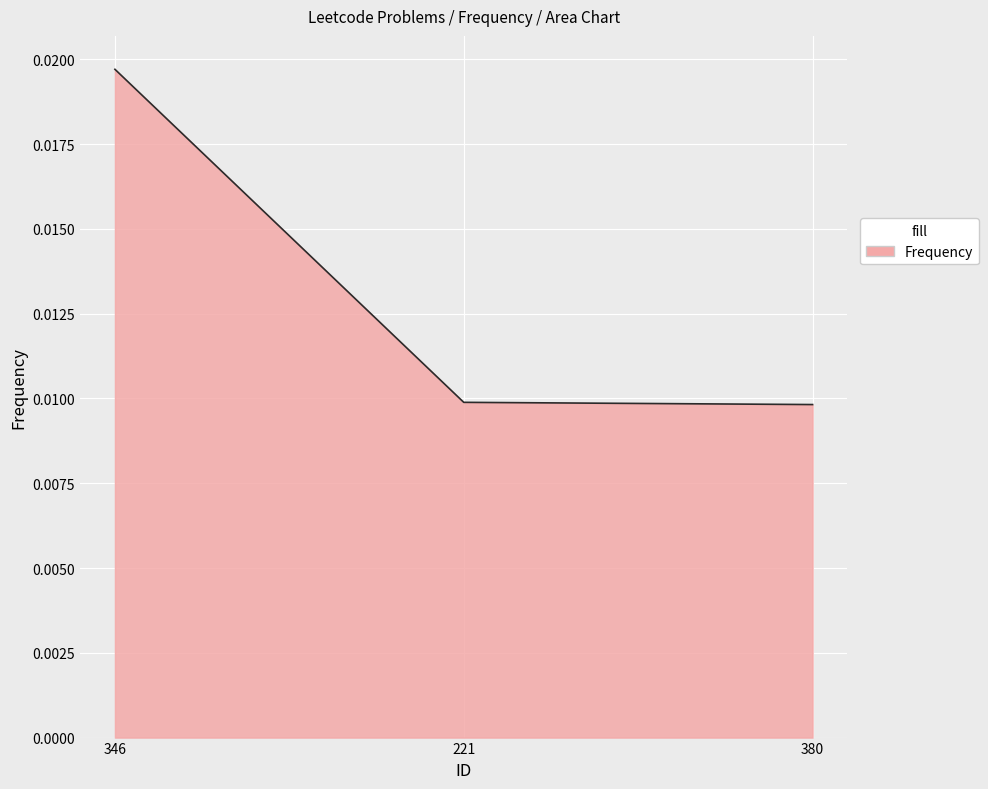

Which category has the highest value across all series?

346